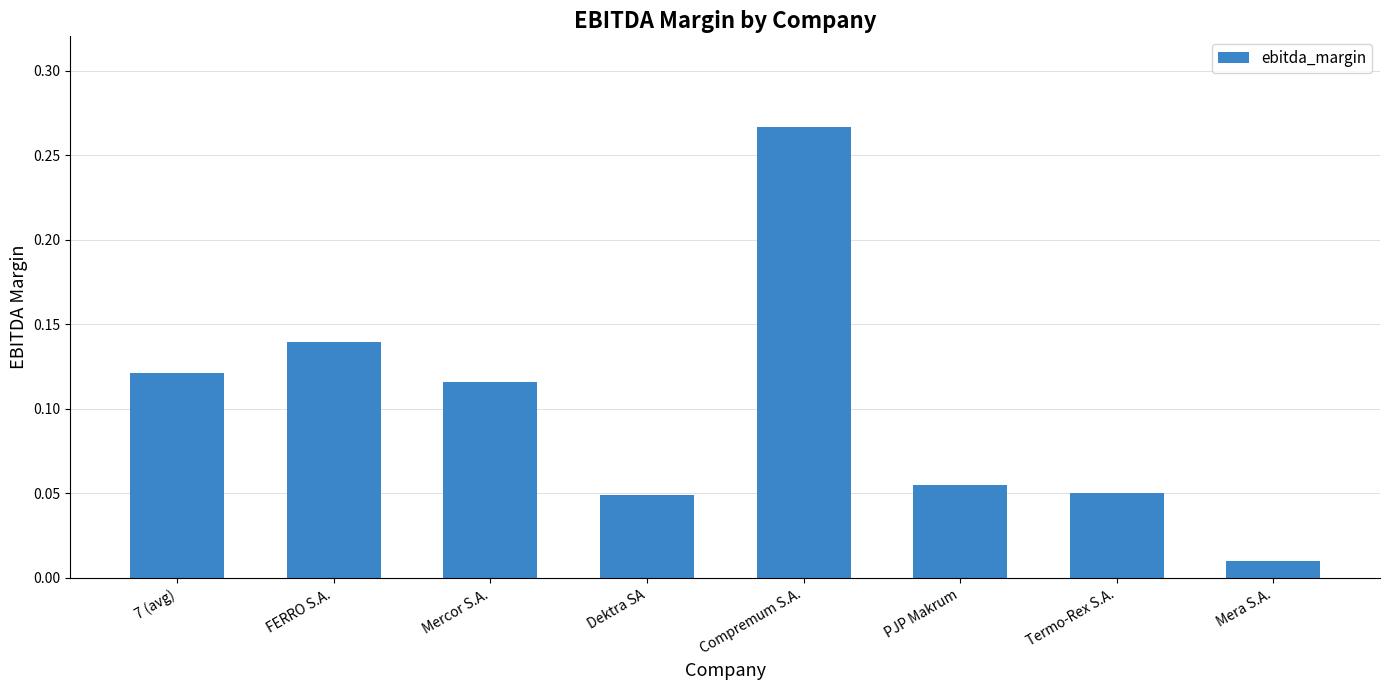

At which label is the value closest to 0?

Mera S.A.